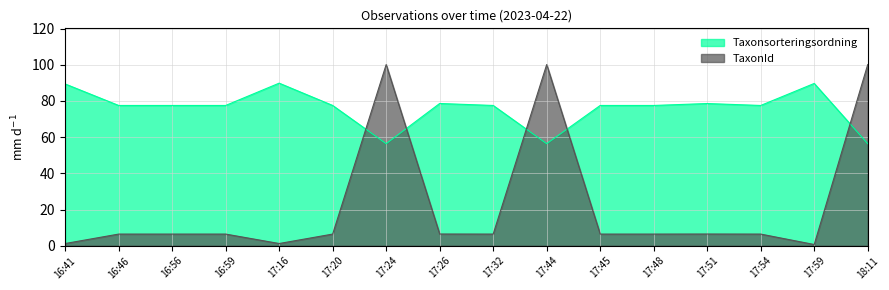

Is the value of Taxonsorteringsordning at 16:56 greater than the value of TaxonId at 17:16?

Yes